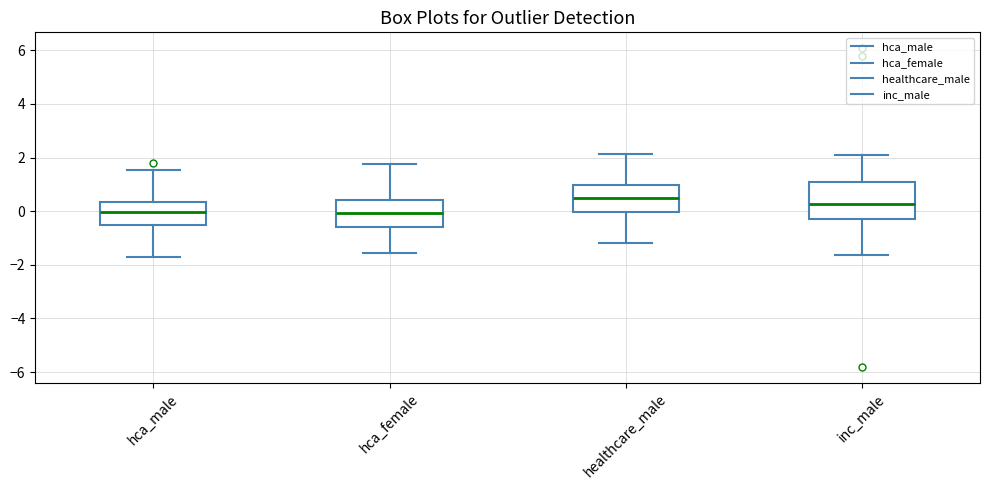

Reading left to right, transcribe this box plot: for each box, give where its median line is, the range the box spans, and where its two whiskers end, as read against the y-axis. The values are not printed on the chart, so give them approximately, as read against the axis.

hca_male: median 0.0, box -0.6 to 0.4, whiskers -1.8 to 1.6
hca_female: median 0.0, box -0.6 to 0.4, whiskers -1.6 to 1.8
healthcare_male: median 0.4, box 0.0 to 1.0, whiskers -1.2 to 2.2
inc_male: median 0.2, box -0.2 to 1.0, whiskers -1.6 to 2.0